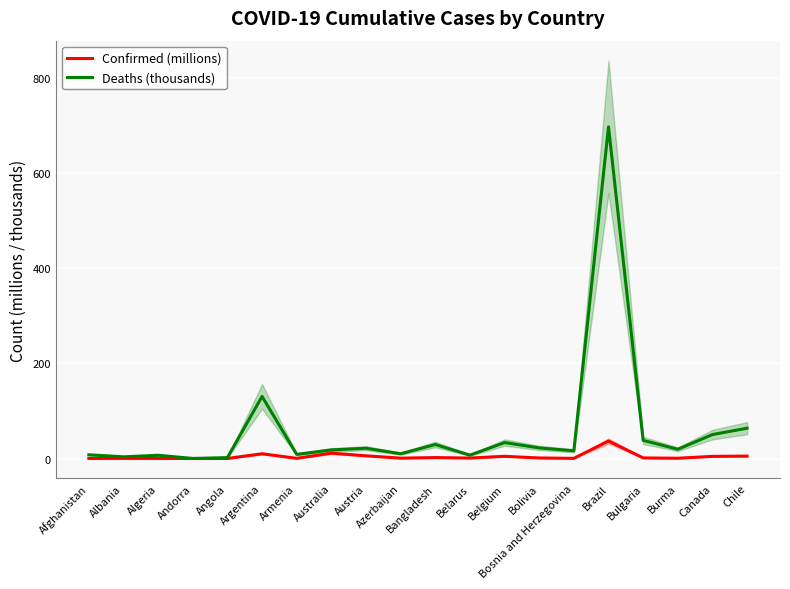

Reading left to right, extract all data points from this chart.

Confirmed (millions): 0.2	0.3	0.3	0.0	0.1	10.0	0.4	11.3	5.8	0.8	2.0	1.0	4.7	1.2	0.4	36.7	1.3	0.6	4.6	5.1
Deaths (thousands): 7.9	3.6	6.9	0.2	1.9	130.4	8.7	18.1	21.6	10.1	29.4	7.1	33.5	22.3	16.2	696.3	38.2	19.5	50.3	63.7